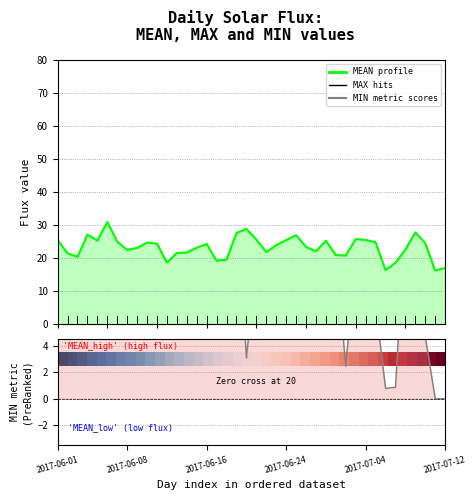

The MEAN profile series shows 8.0 at 33. True or false?

False